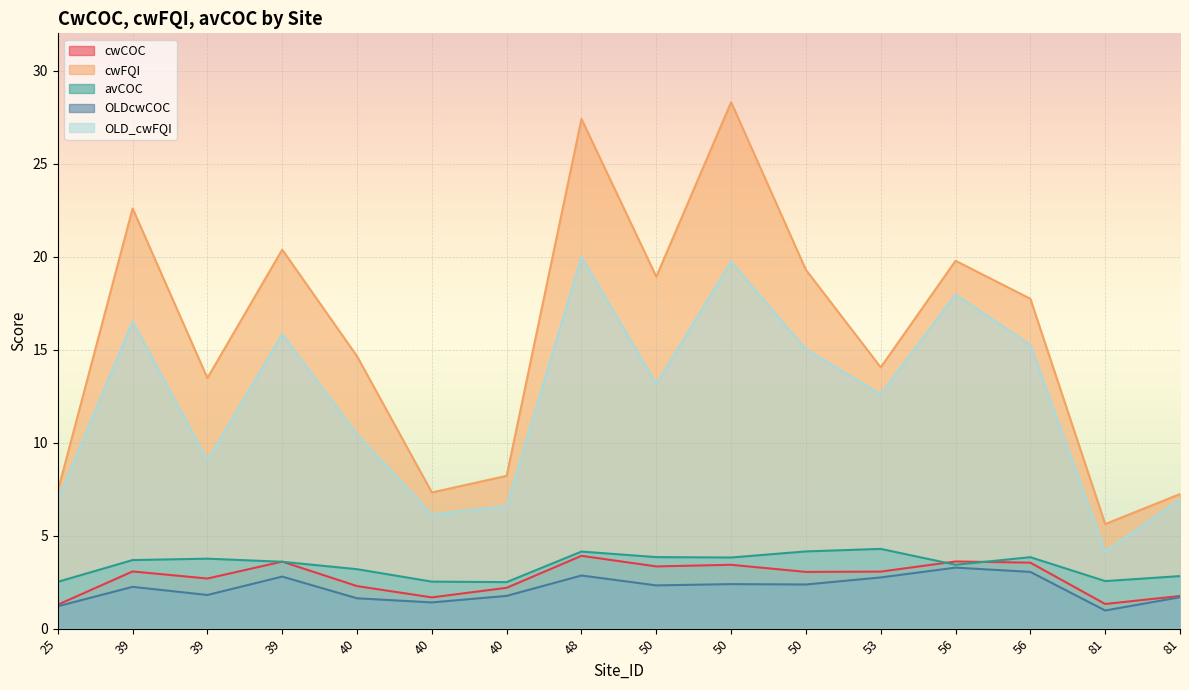

At which category does the chart reach its peak across all series?

50